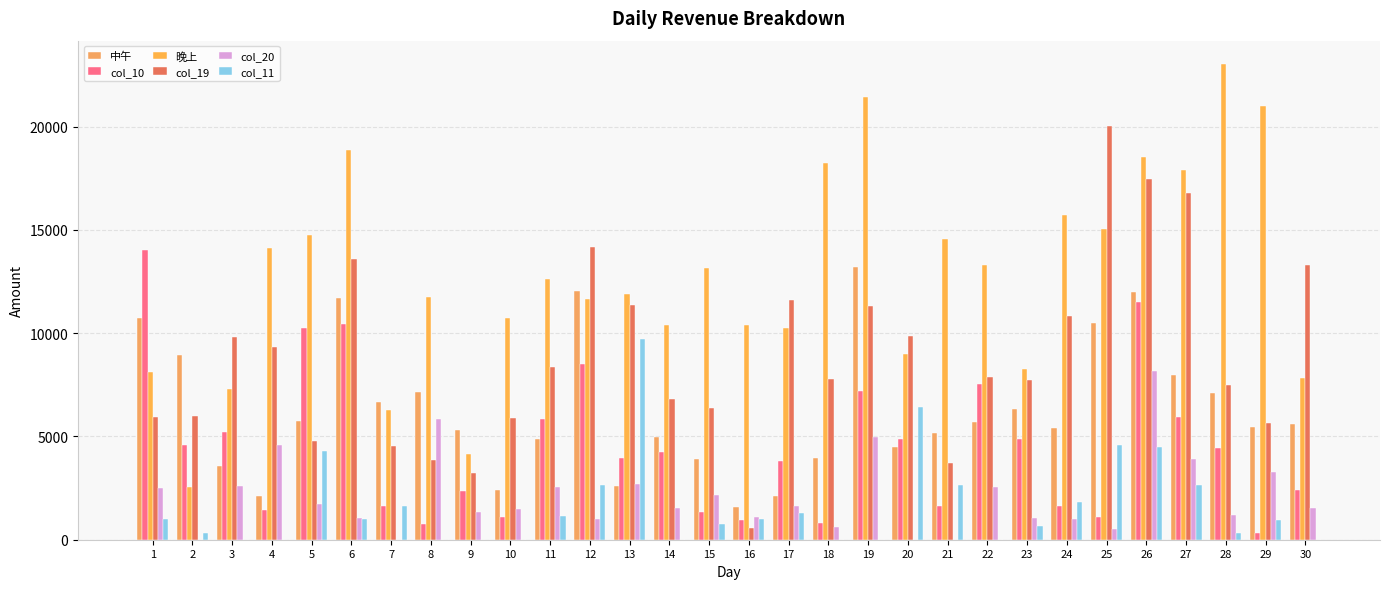

What is the minimum value for 晚上?

2562